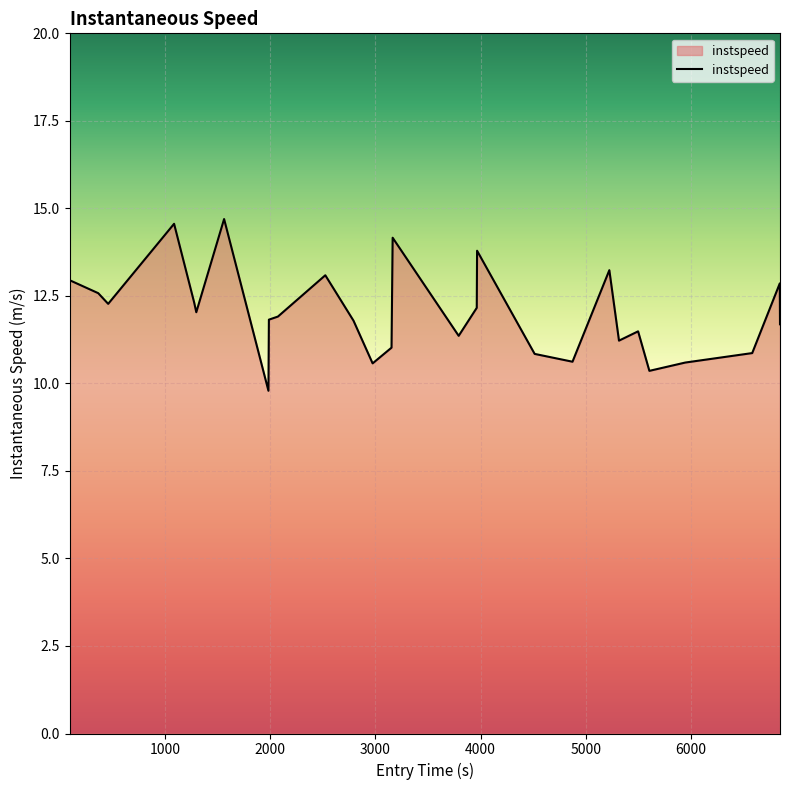

What is the maximum value shown in the chart?

14.7